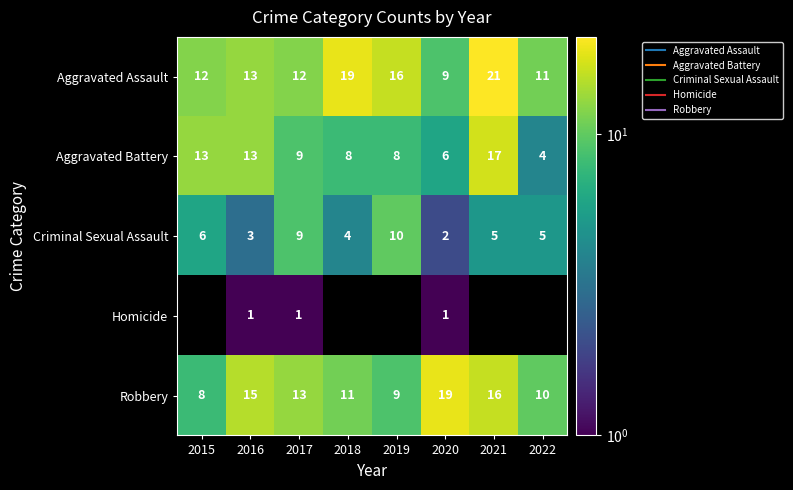

The value of Aggravated Battery at 2016 is 2.7. True or false?

False